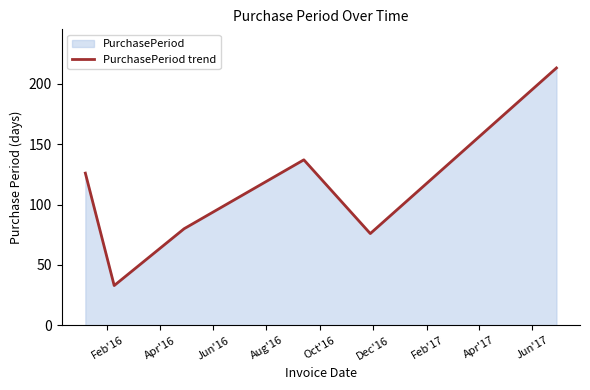

How many series are shown in this chart?

1